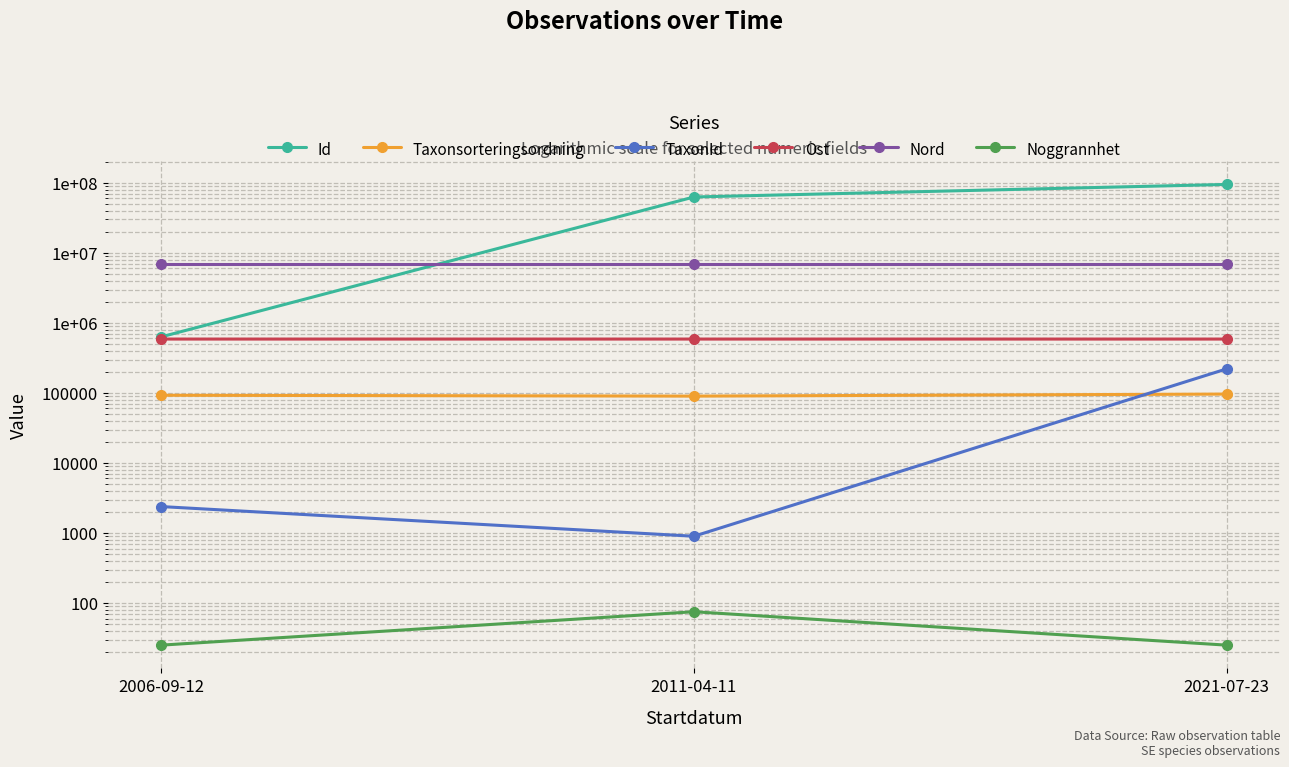

What position from the left is 2011-04-11?

2